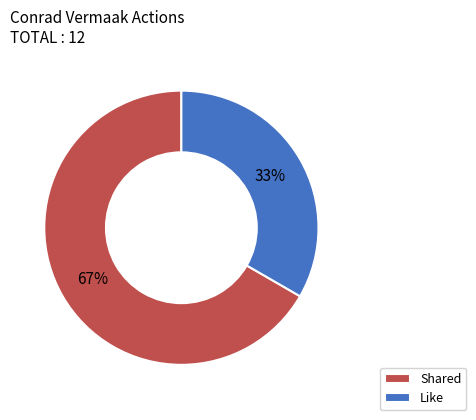

How many slices are in this pie chart?

2